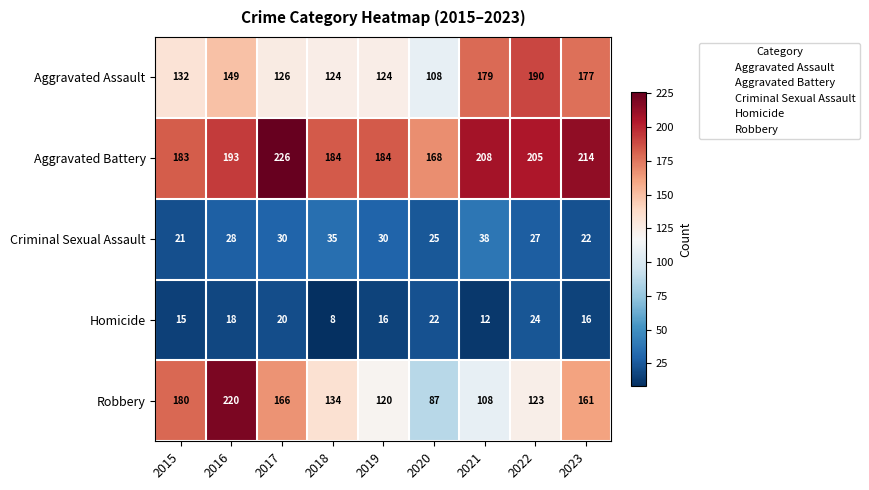

What is the total value across all series at 2021?

545